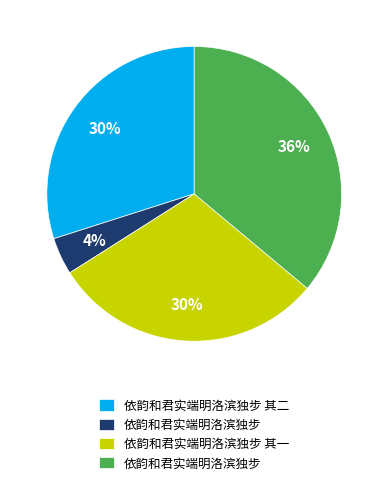

How many segments does this pie chart have?

4